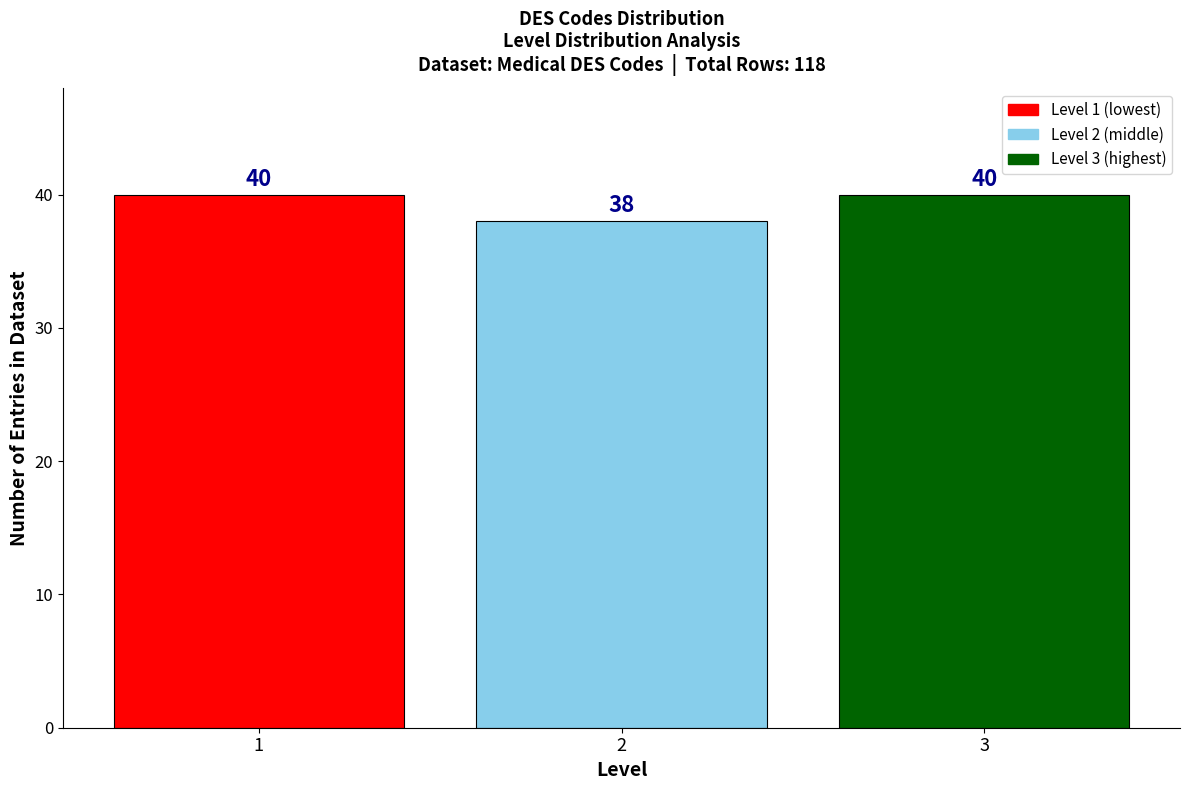

Reading left to right, transcribe all the data shown in this chart.

1=40	2=38	3=40